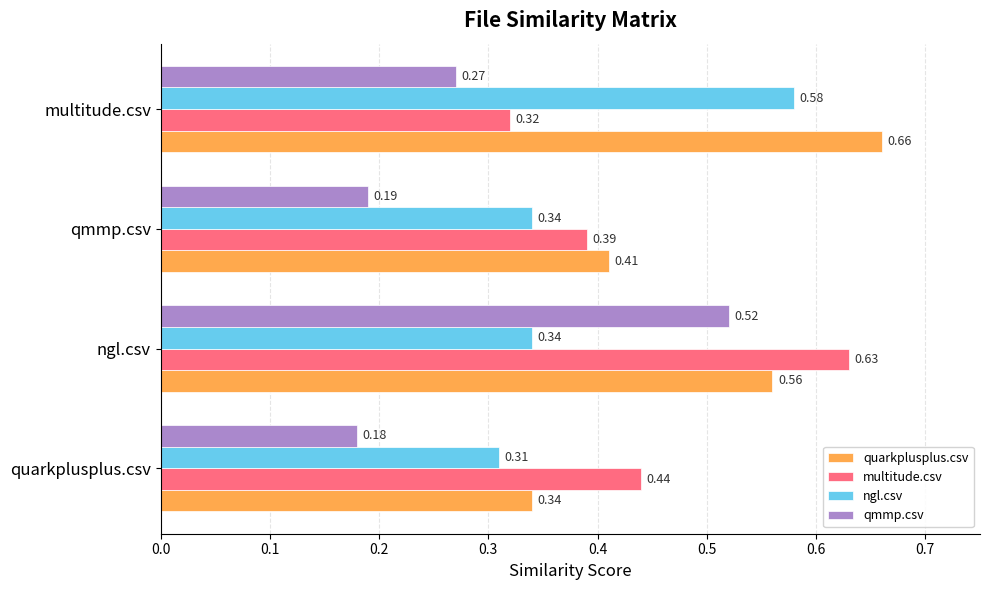

Between quarkplusplus.csv and qmmp.csv, which series saw the biggest shift?

quarkplusplus.csv